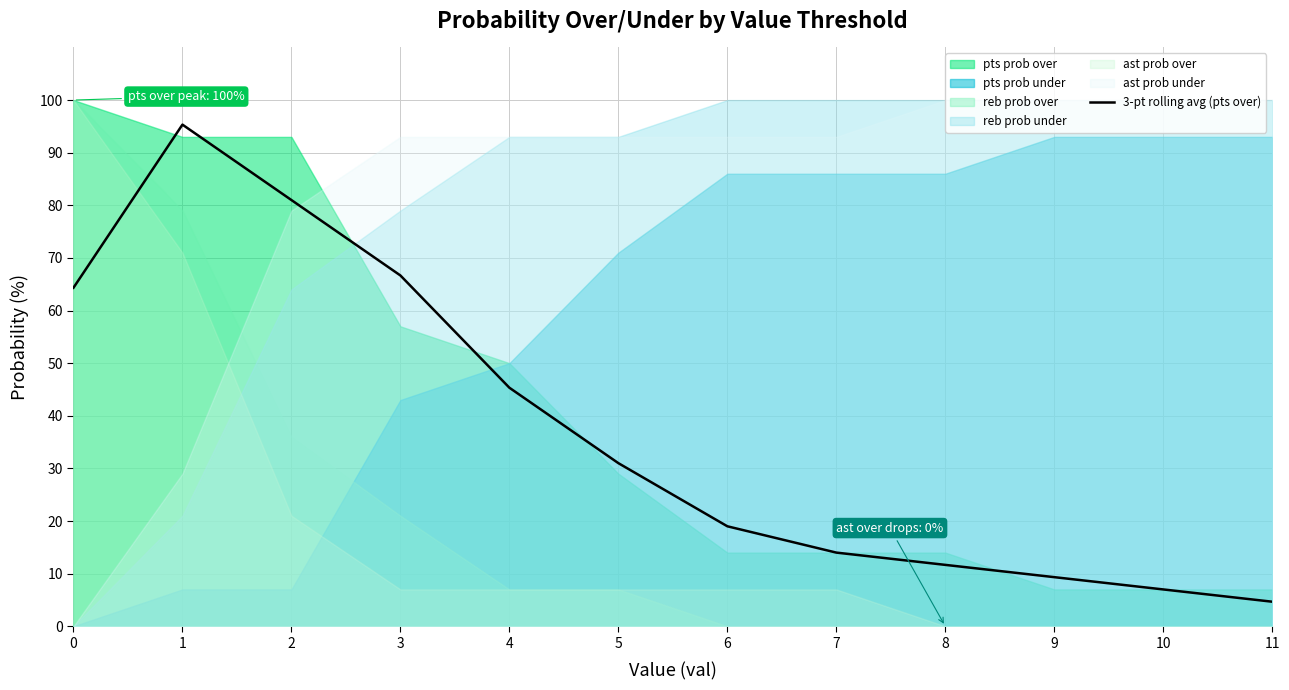

What is the smallest value displayed?

4.7